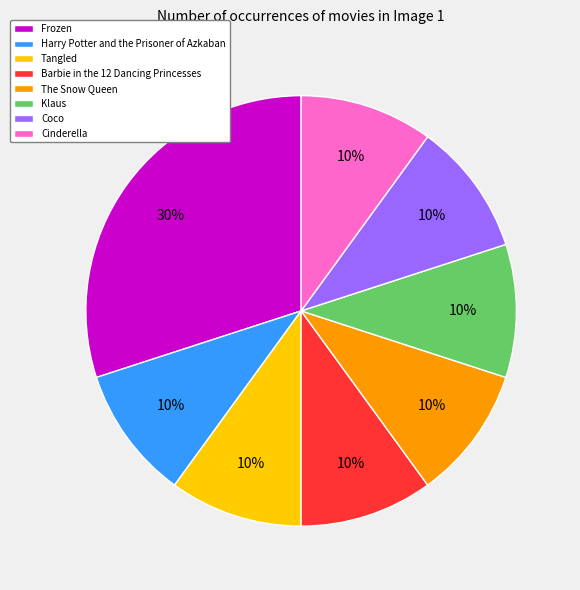

To the nearest percent, what is the difference between the largest and smallest slice percentages?

20%